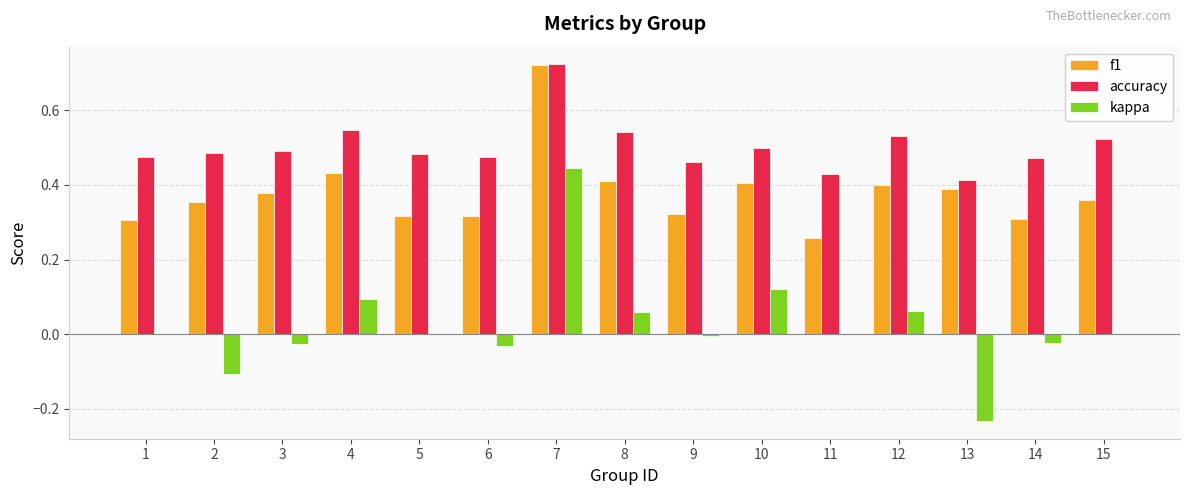

How many categories are shown in the chart?

15